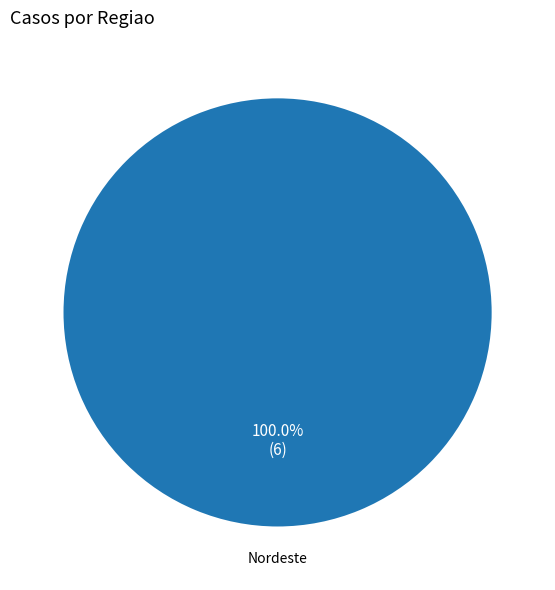

Rank the categories by value from highest to lowest.

Nordeste